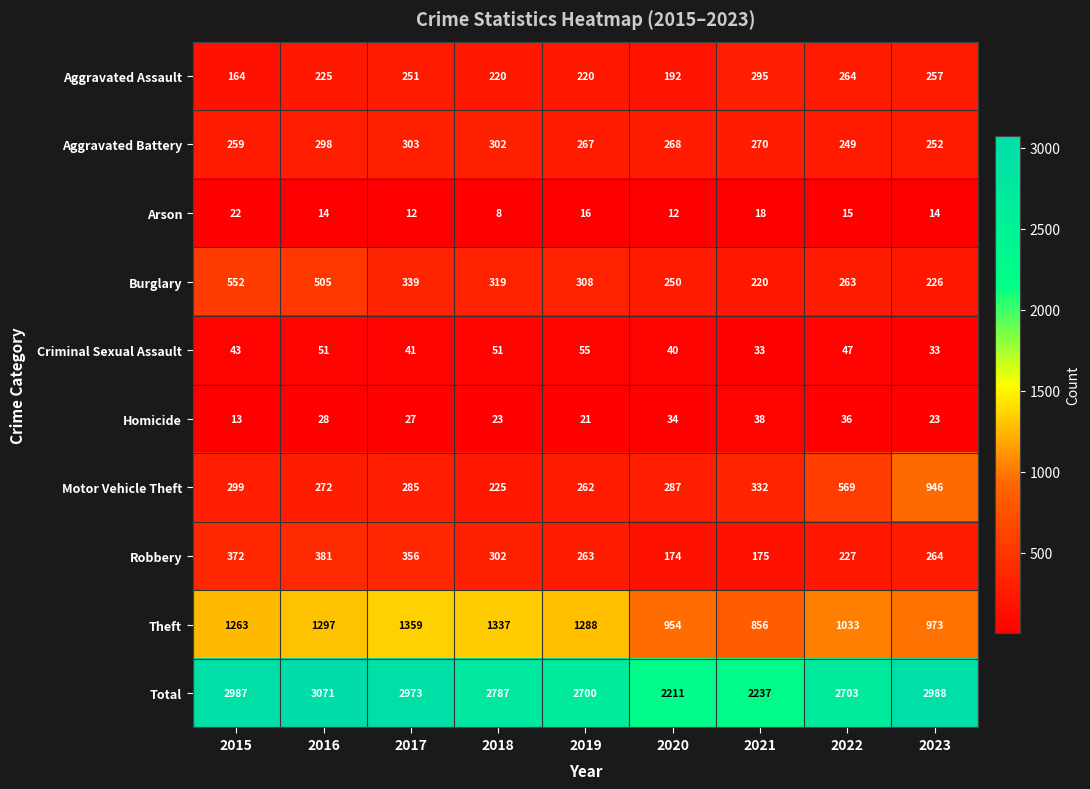

What is the minimum value for Aggravated Assault?

164